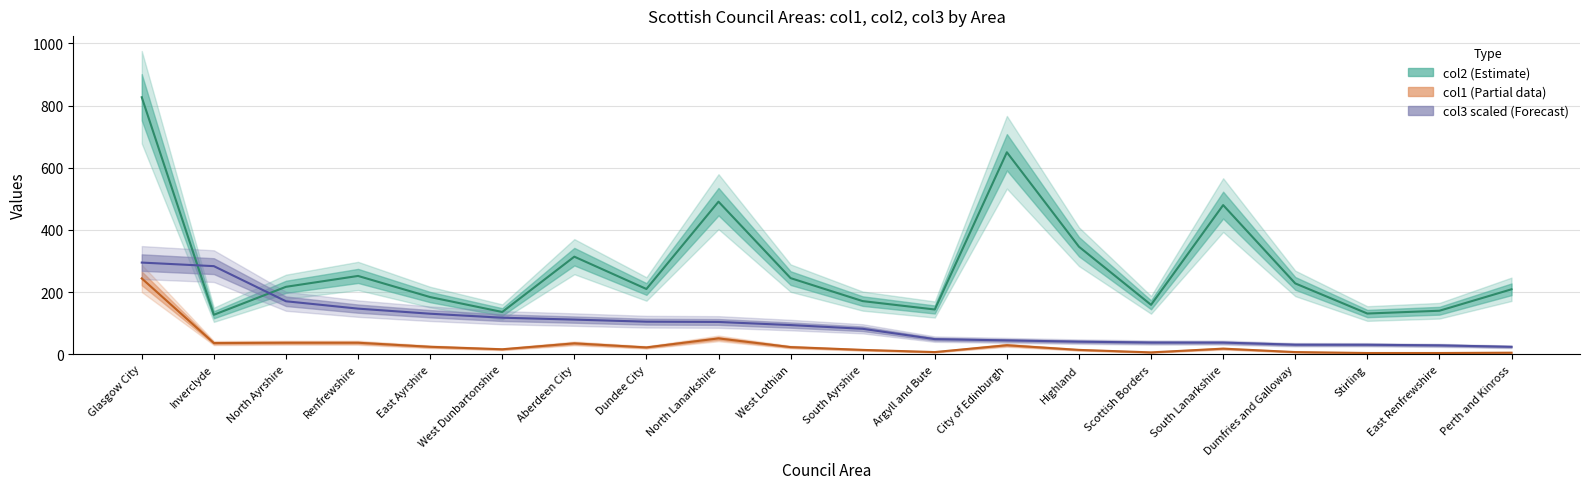

The col3 series shows 37.7 at Scottish Borders. True or false?

True